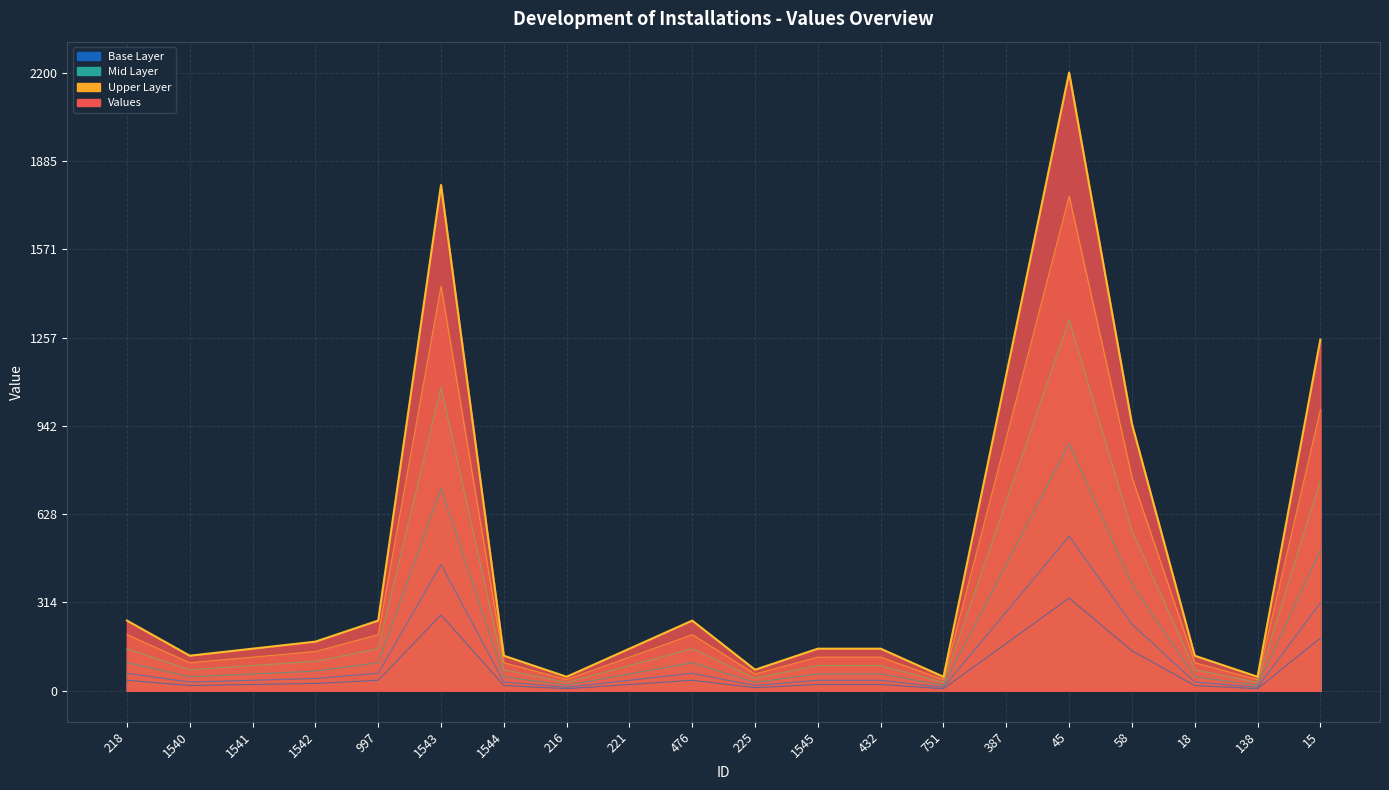

What is the maximum value shown in the chart?

2200